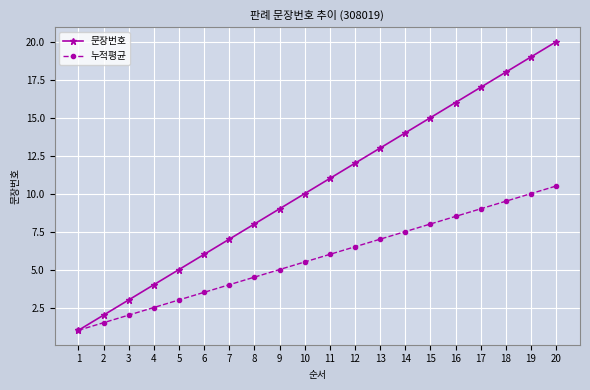

True or false: 문장번호 has more than 1 interior local peaks.

False